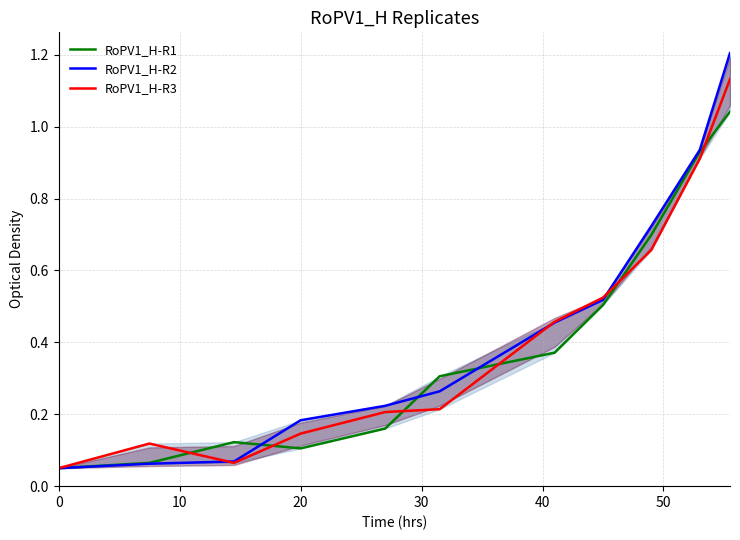

What is the maximum value shown in the chart?

1.2